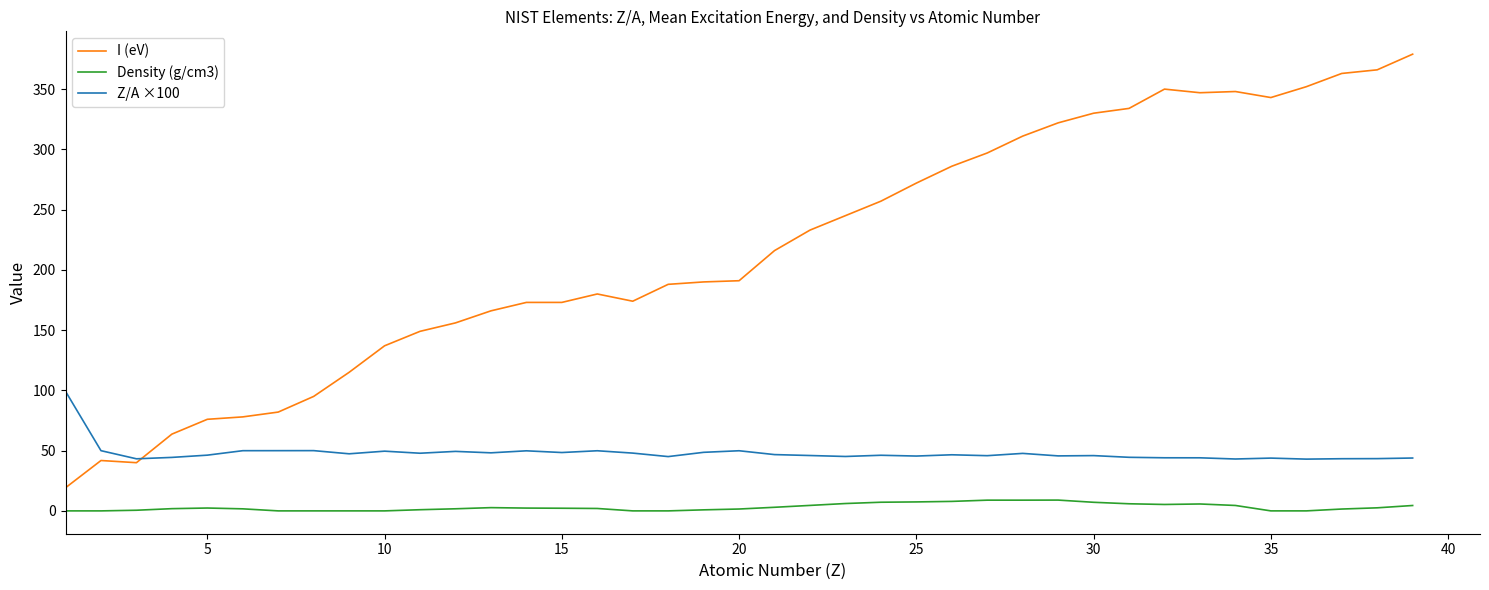

Count the number of categories in the chart.

39